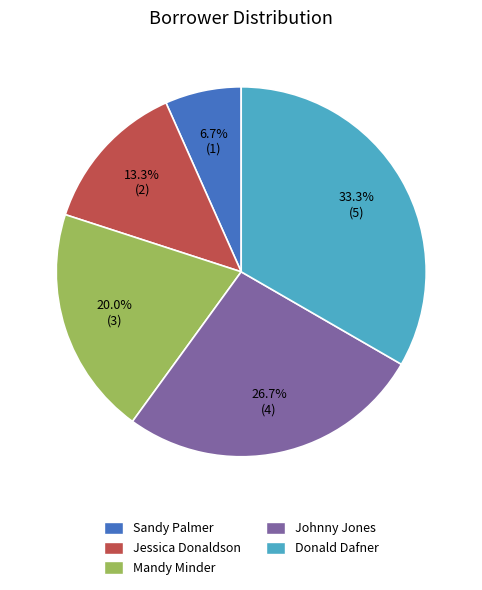

What percentage is the Donald Dafner slice, to the nearest percent?

33%